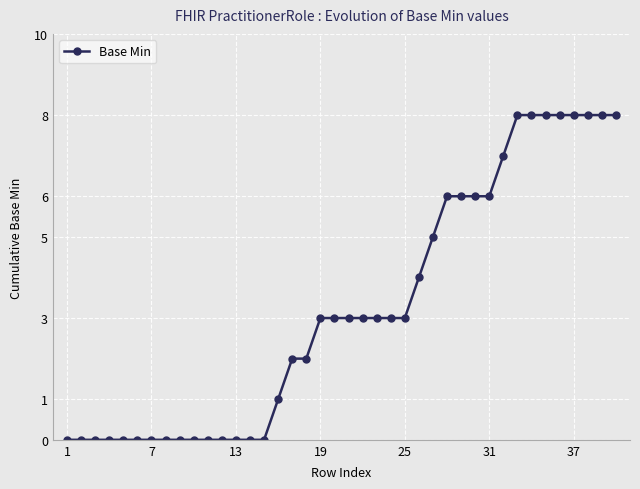

How many lines are shown in the chart?

1